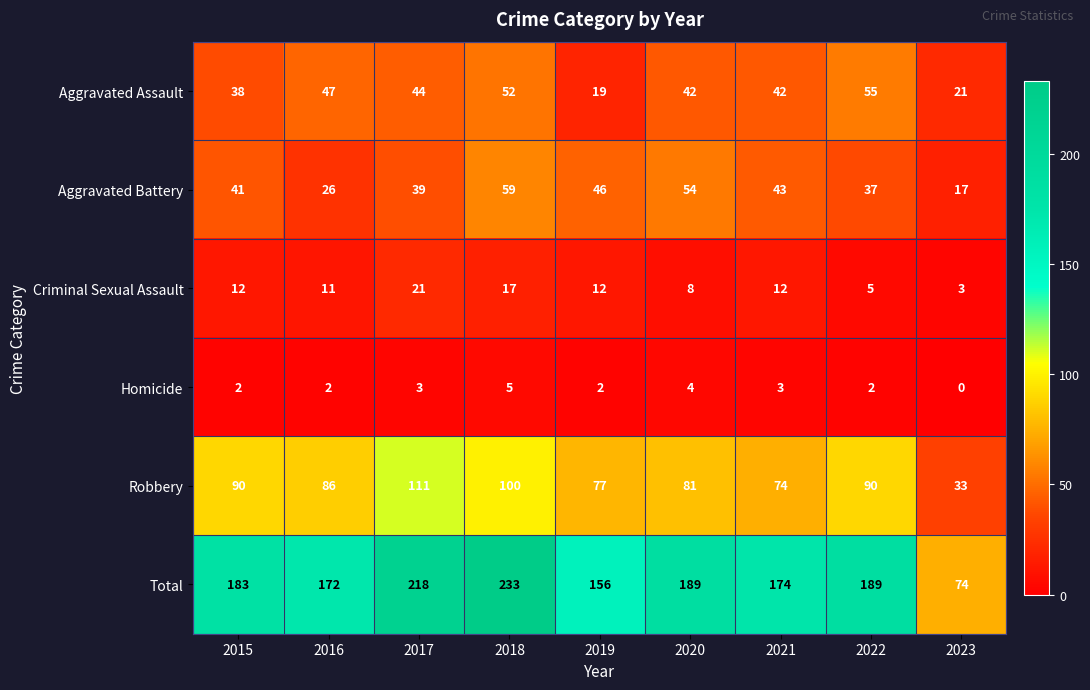

At which category is the sum across all series the highest?

2018